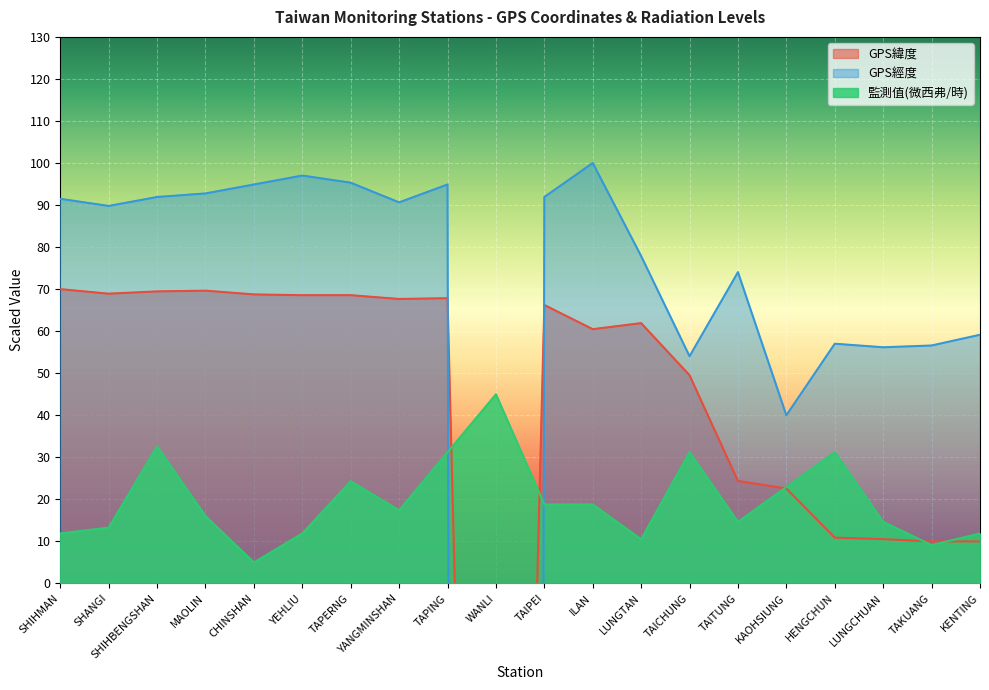

In 監測值(微西弗/時), how many points are lower than both neighbors (excluding endpoints)?

5